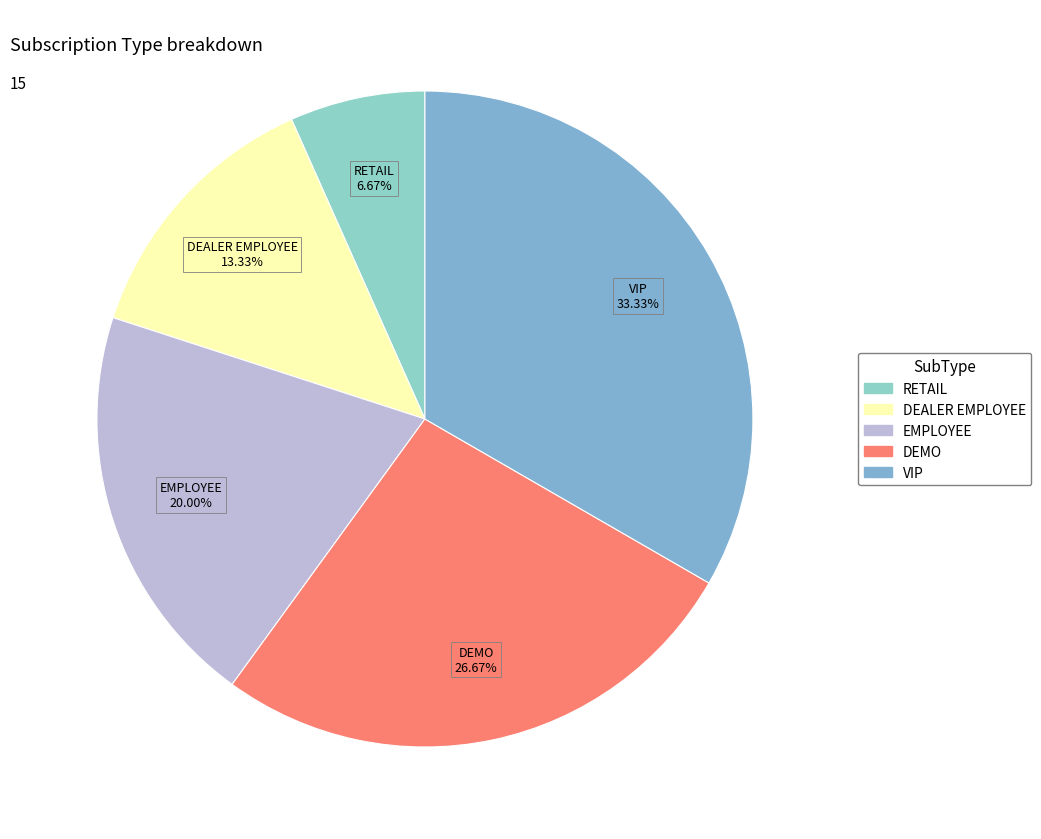

Is it true that RETAIL is 7% of the pie?

True